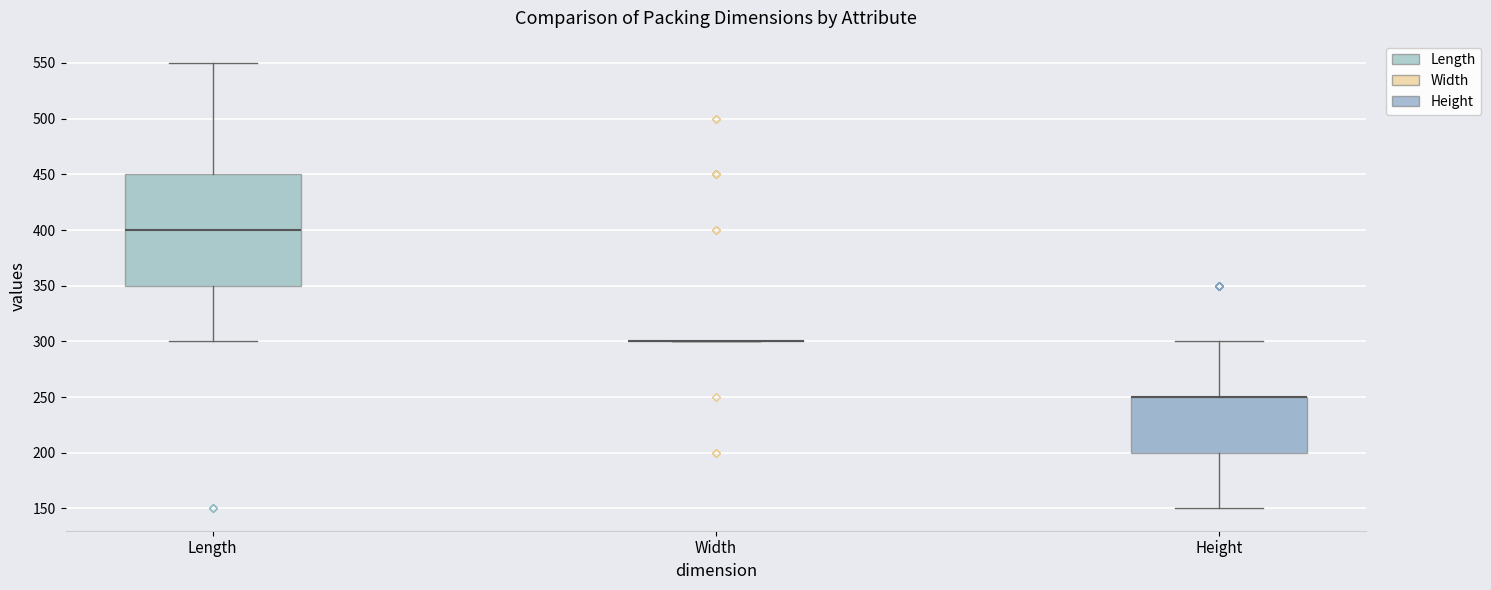

Reading left to right, transcribe this box plot: for each box, give where its median line is, the range the box spans, and where its two whiskers end, as read against the y-axis. The values are not printed on the chart, so give them approximately, as read against the axis.

Length: median 400, box 350 to 450, whiskers 300 to 550
Width: box collapsed to a line at 300, whiskers 300 to 300
Height: median 250 (drawn on the box's upper edge), box 200 to 250, whiskers 150 to 300